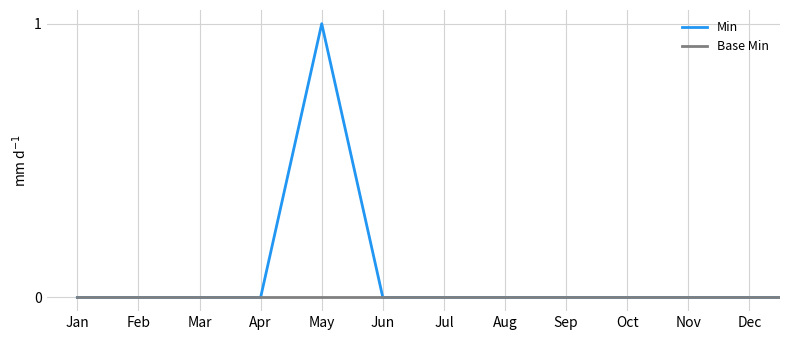

What are all the series names shown in the legend?

Min, Base Min